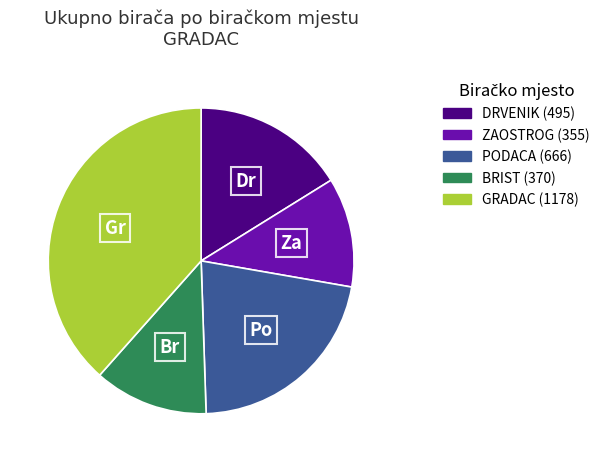

Combined, do PODACA and GRADAC account for over 50%?

Yes